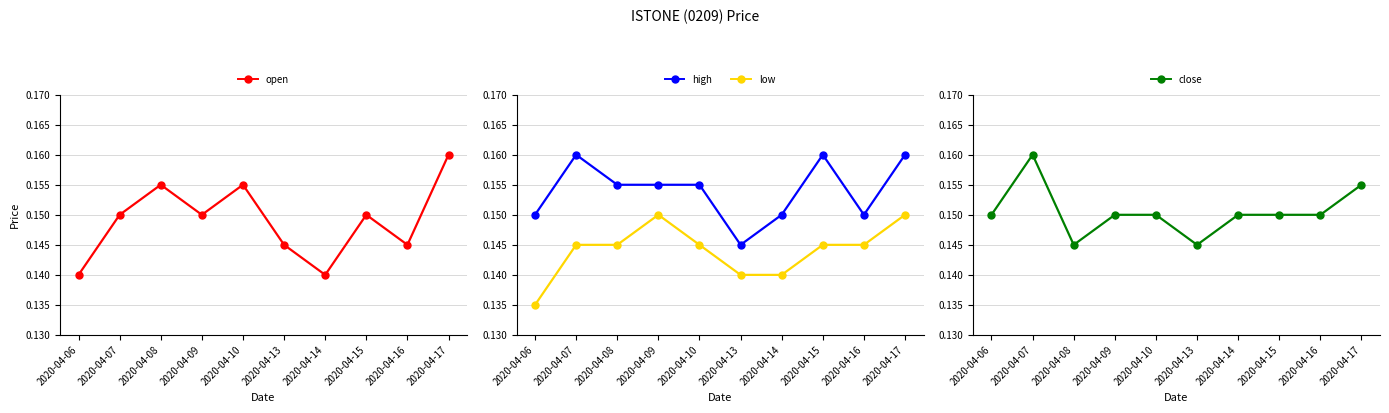

What is the total value across all series at 2020-04-17?

0.6